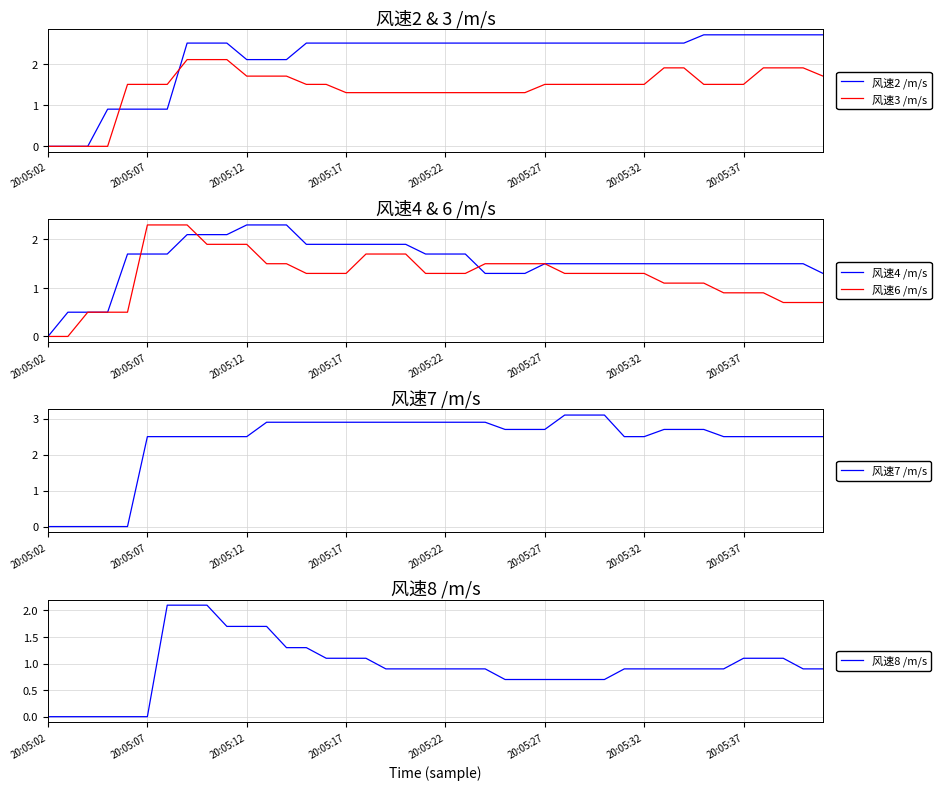

Where does the 风速7 /m/s series first go above 2?

20:05:07